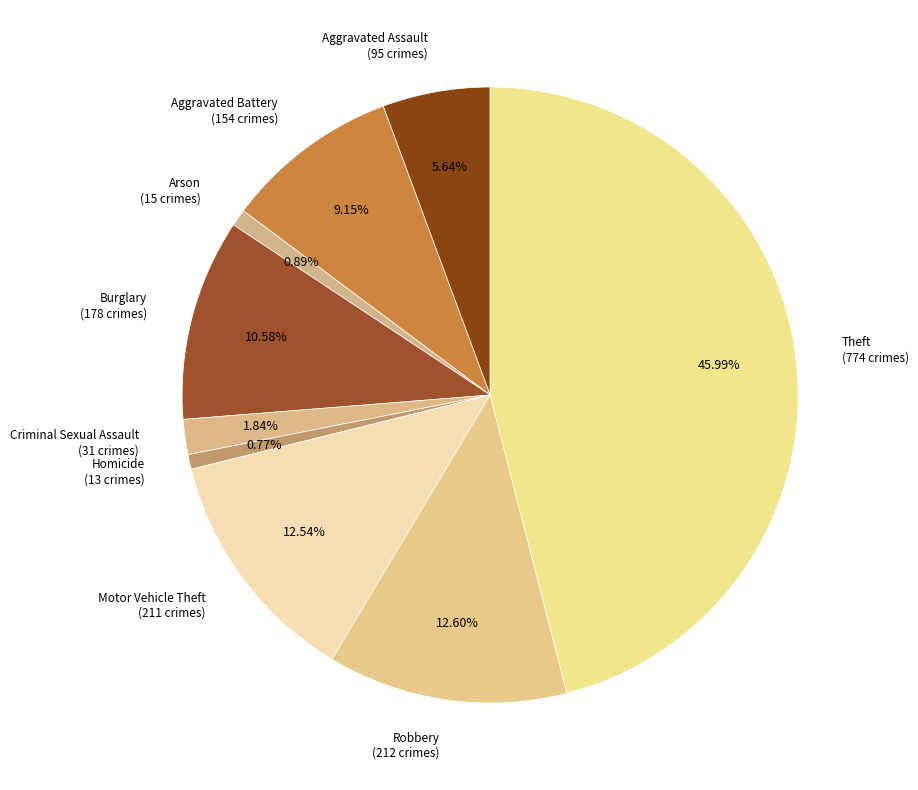

Which category has the biggest portion of the pie?

Theft